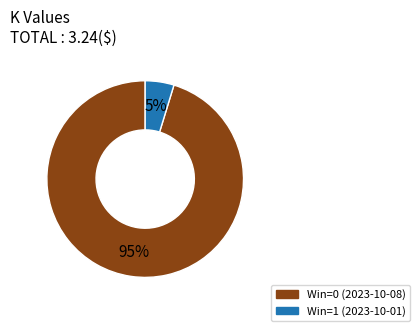

What percentage is the Win=0 (2023-10-08) slice, to the nearest percent?

95%